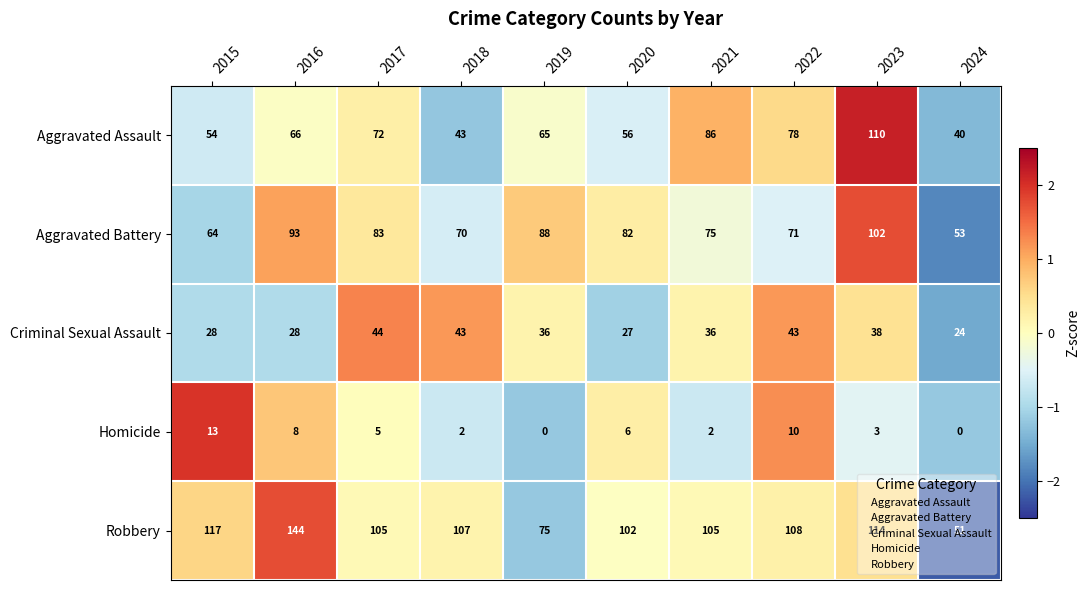

At which label does Aggravated Battery reach its minimum?

2024